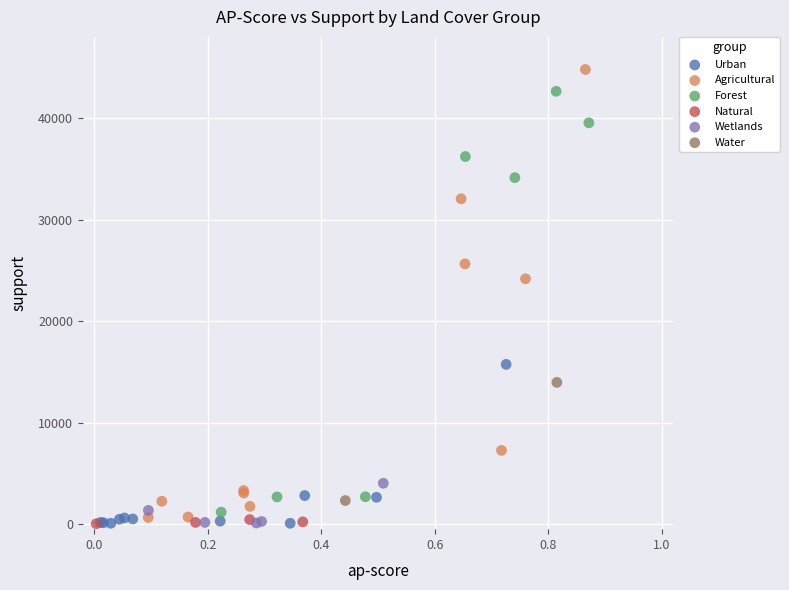

Which series reaches the maximum Y coordinate?

Agricultural